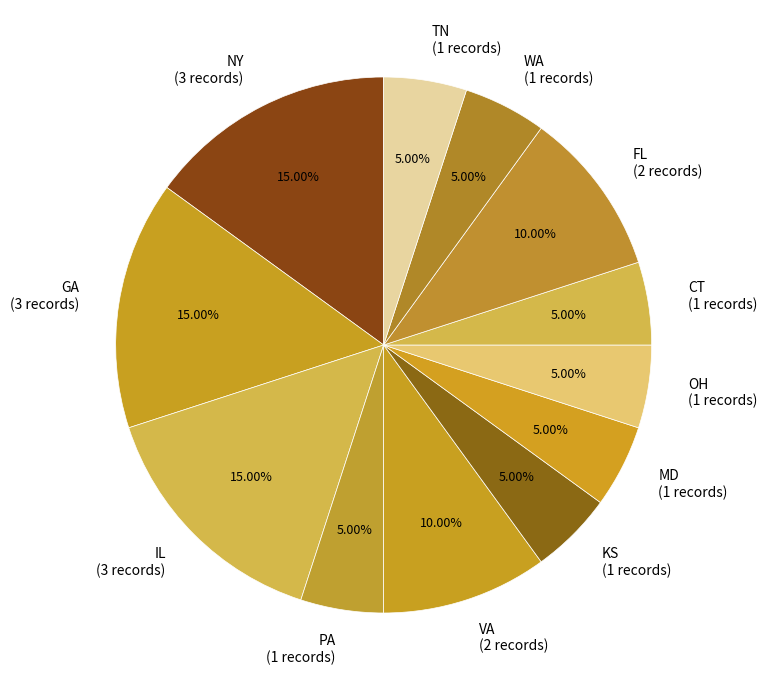

Is there any slice that represents more than half of the pie?

No